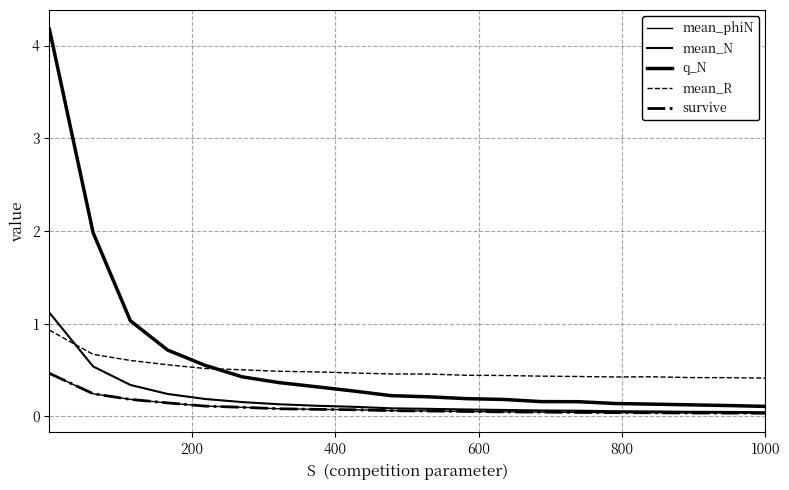

What is the highest value of the mean_R series?

0.9